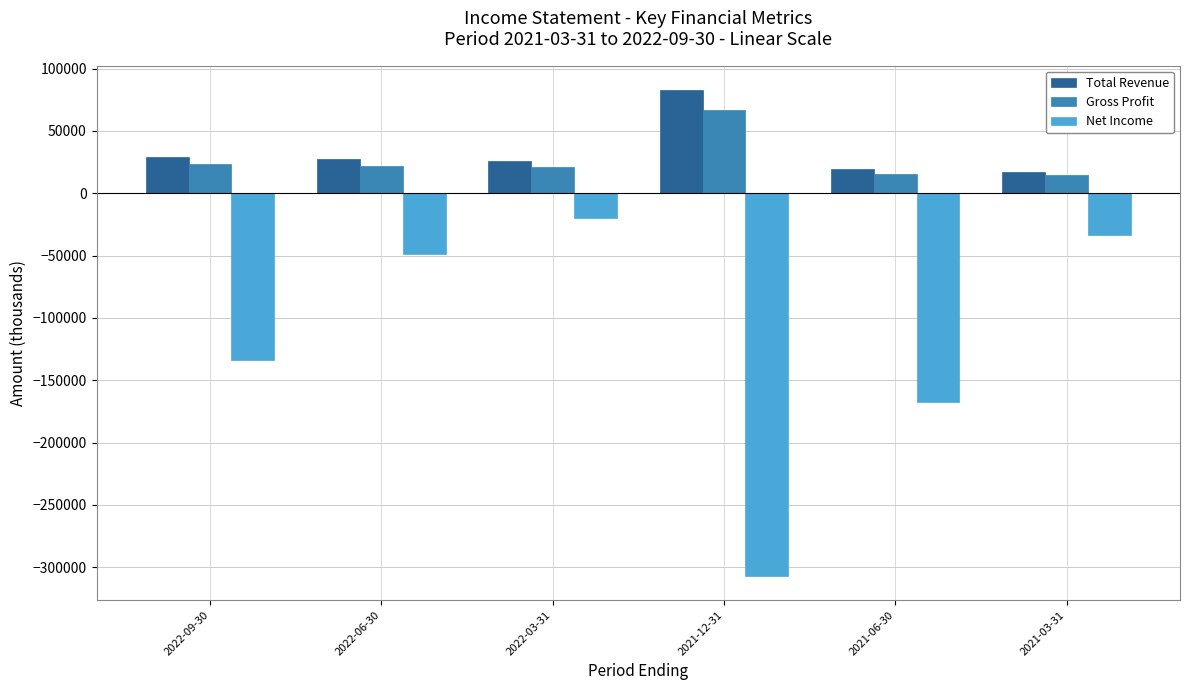

Between 2022-09-30 and 2021-03-31, which series saw the biggest shift?

Net Income